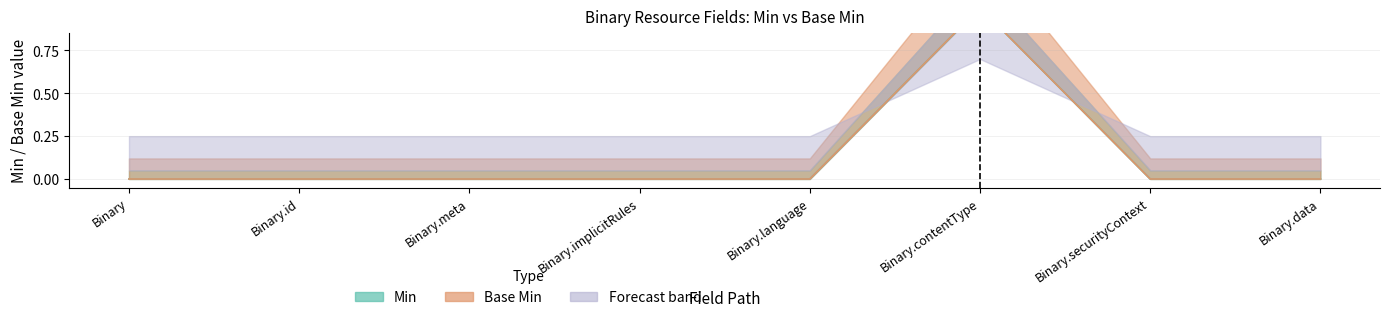

Which has a higher value, Binary.id or Binary.implicitRules?

Binary.id